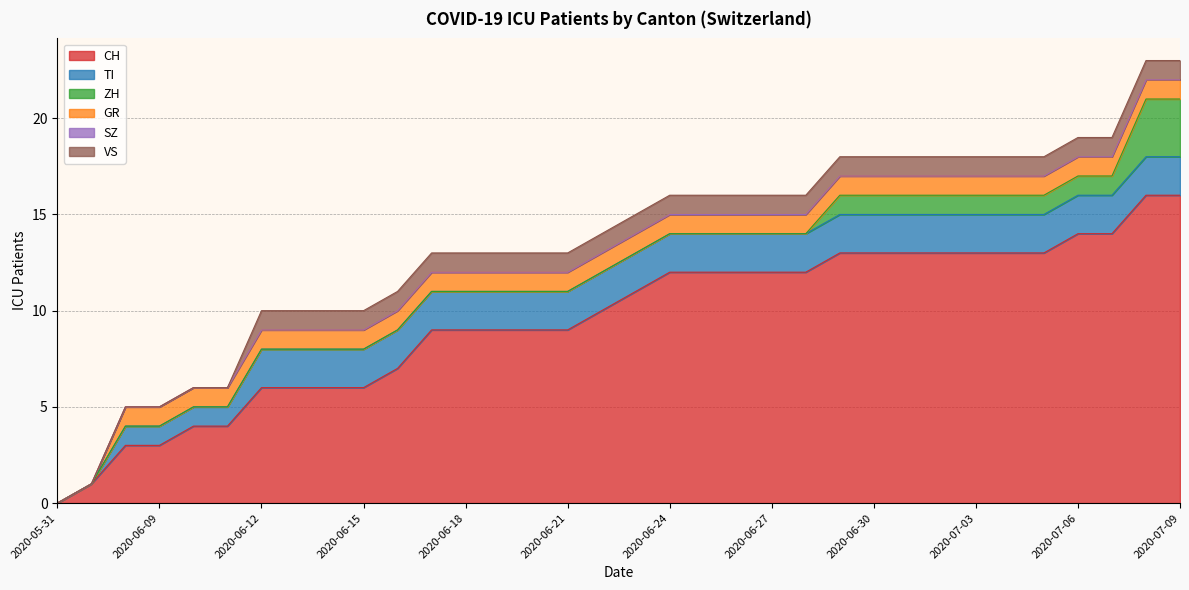

What is the spread (max minus min) of values at 2020-07-02?

13